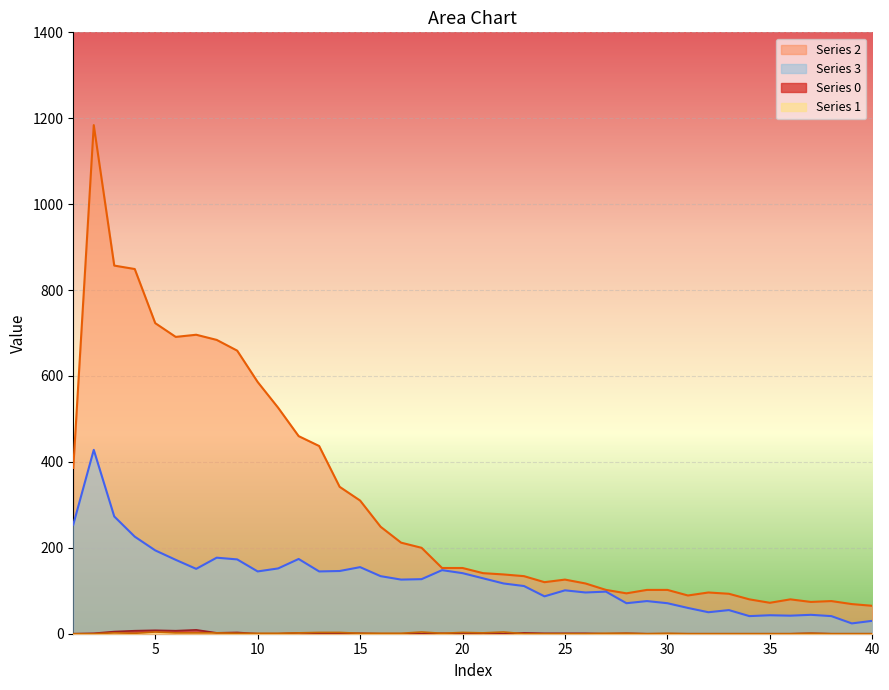

Between 11 and 1, which is larger?

11